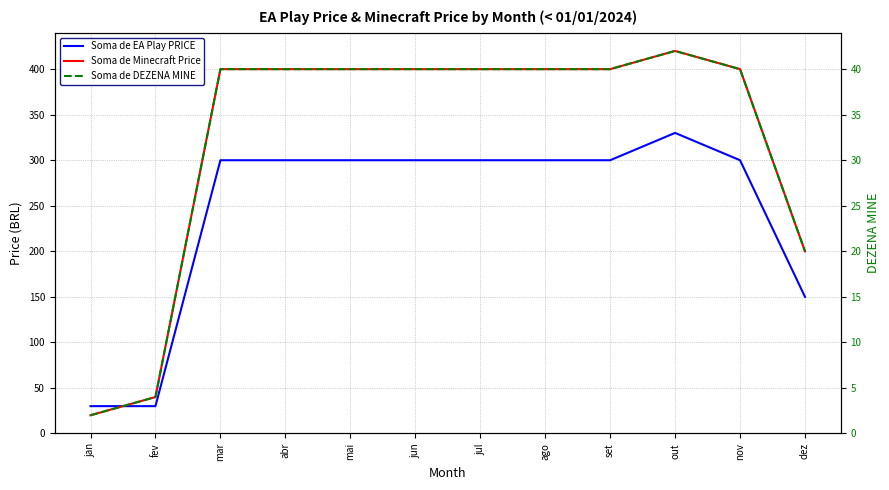

How many data points in Soma de Minecraft Price are less than 400?

3